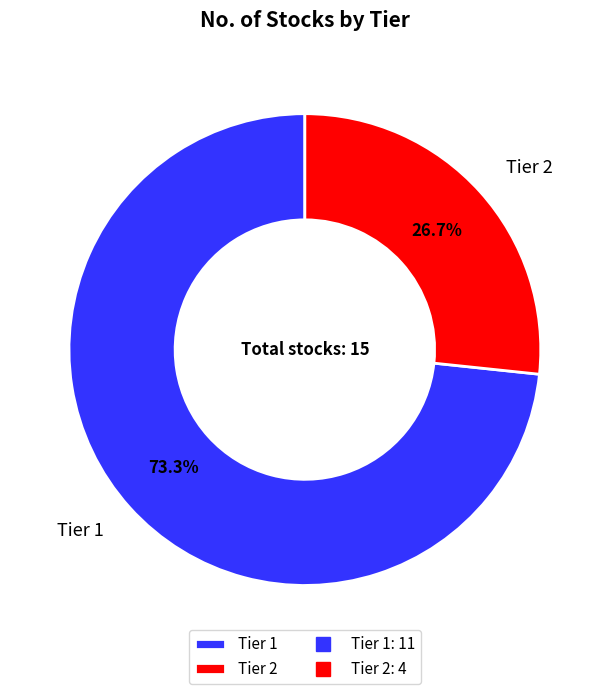

To the nearest percent, what is the combined percentage of Tier 2 and Tier 1?

100%